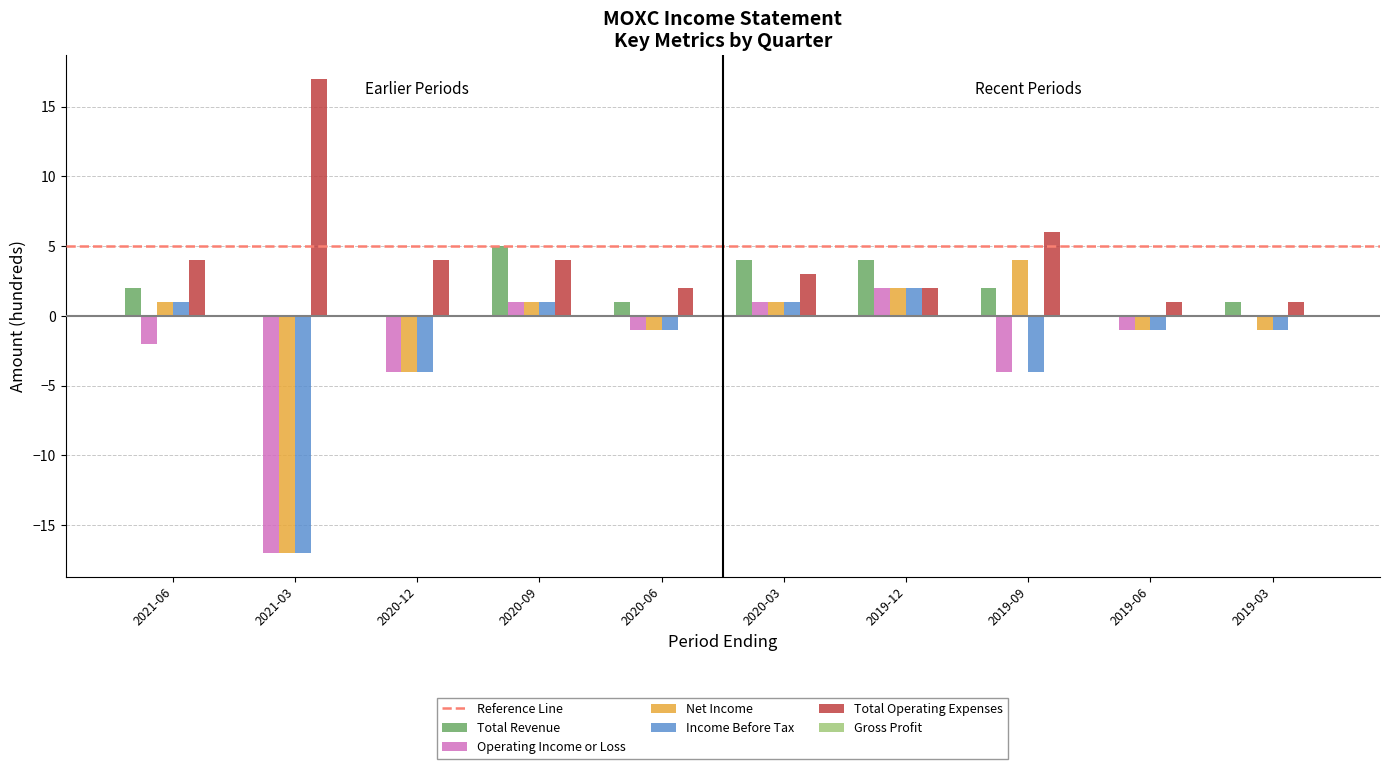

At which label does Net Income reach its peak?

2019-09